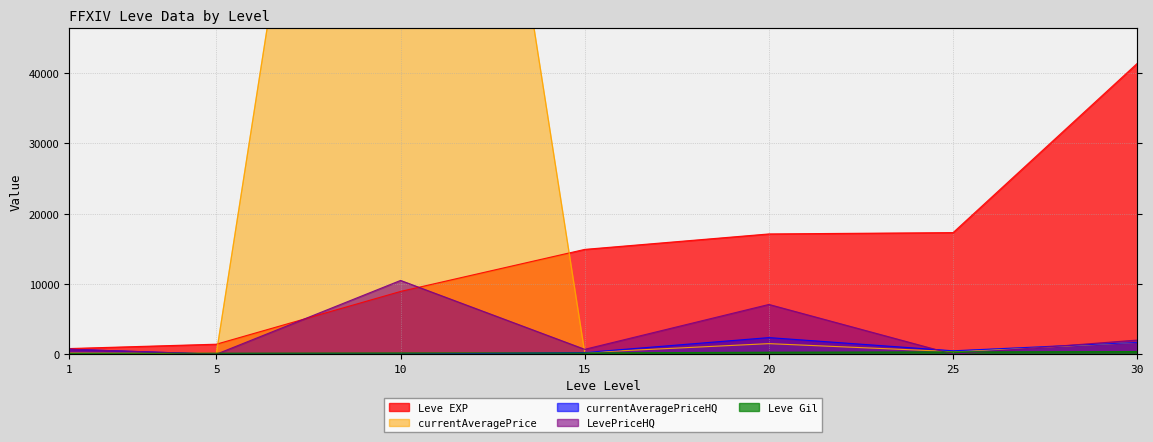

Where is the first local minimum for currentAveragePrice?

5